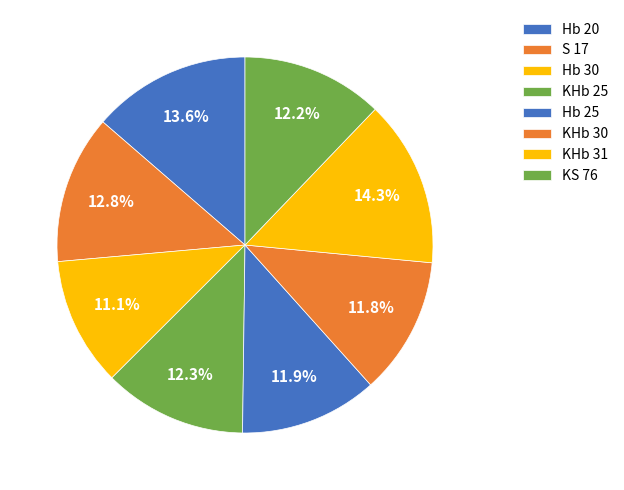

What percentage do Hb 25 and KS 76 together represent?

24.0%